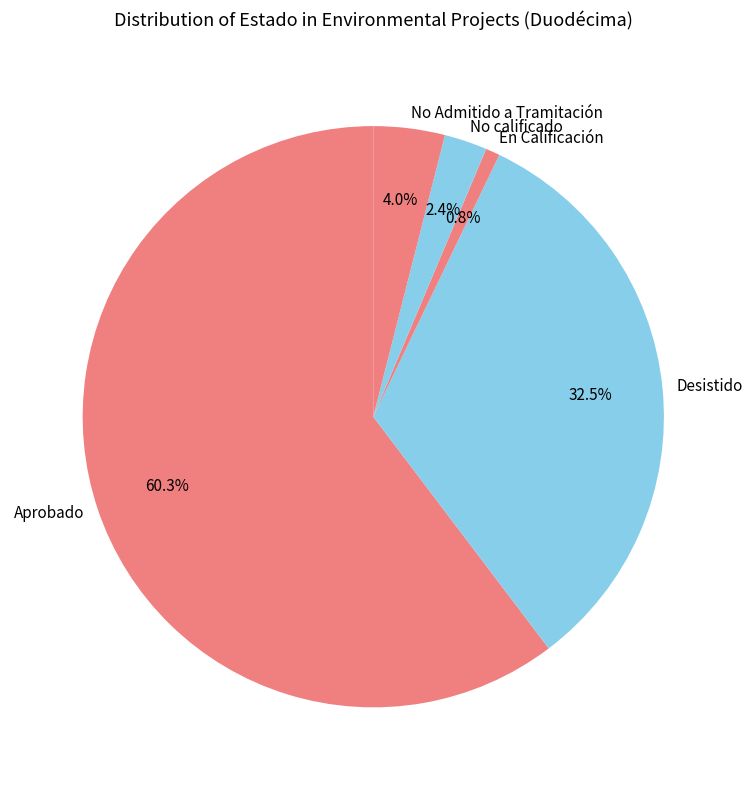

To the nearest percent, what is the average slice percentage?

20%